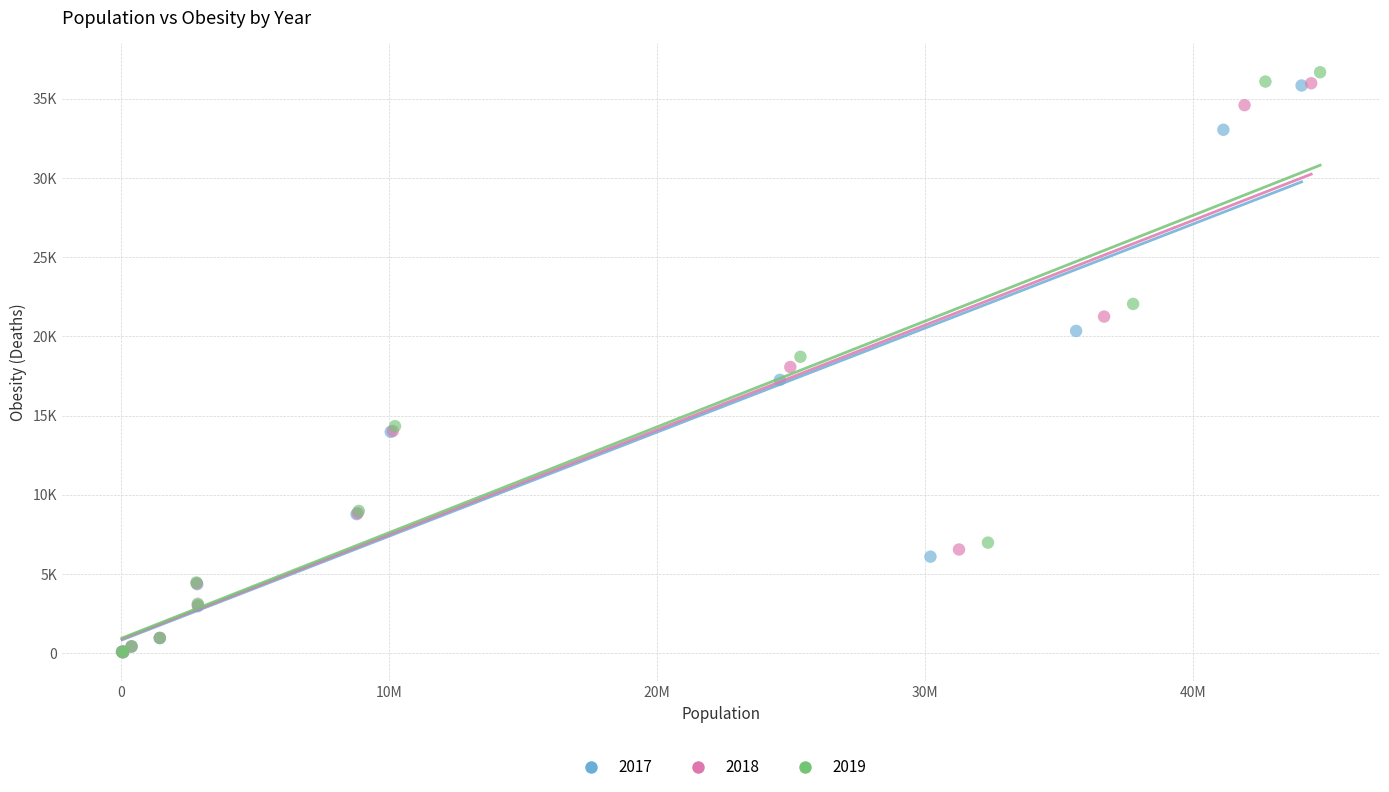

What are all the series names shown in the legend?

2017, 2018, 2019